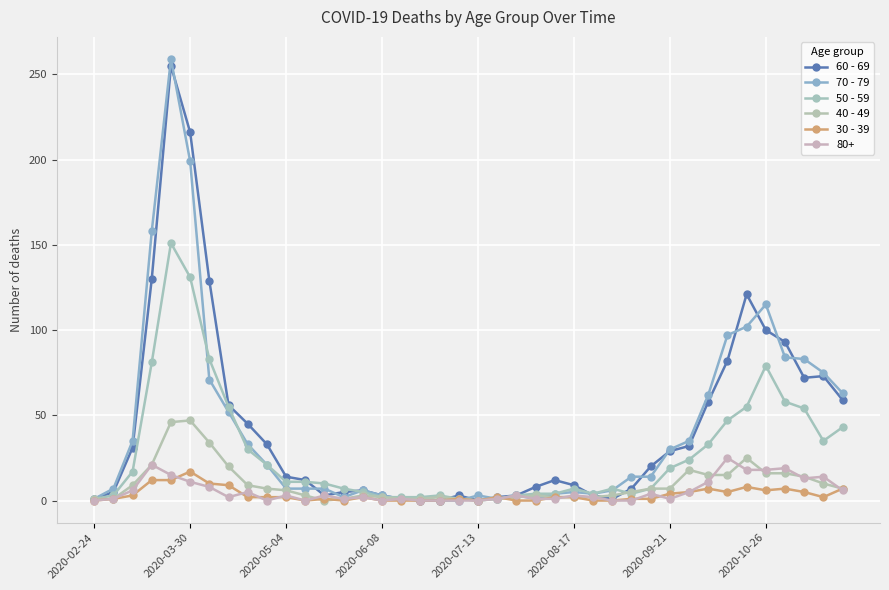

Is this an area chart (filled region under the line)?

No